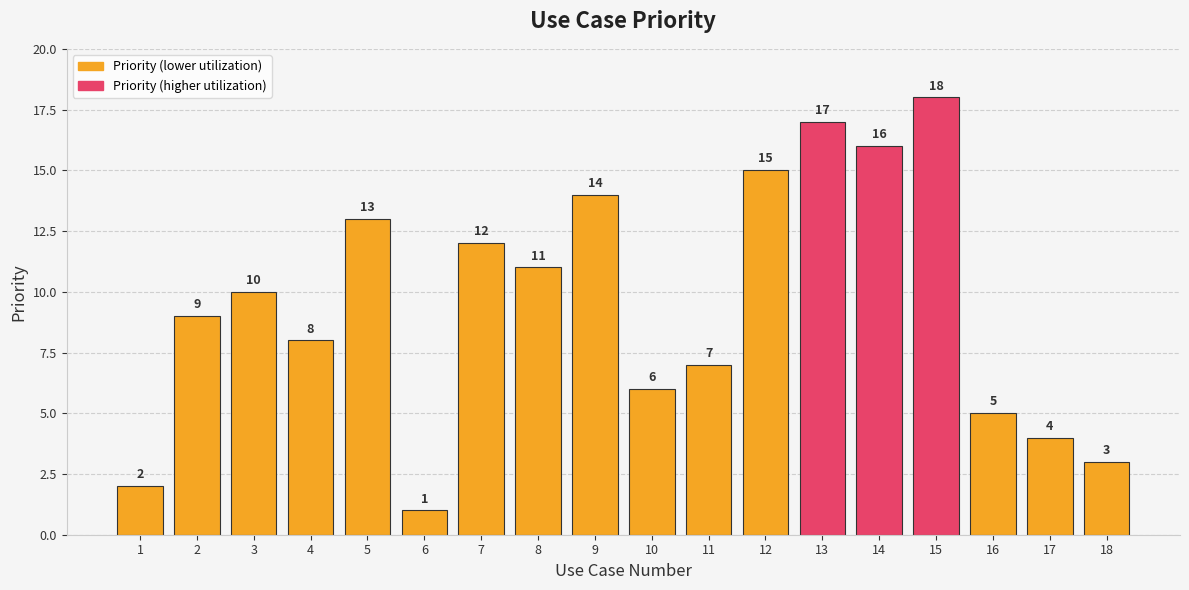

What is the average value?

10